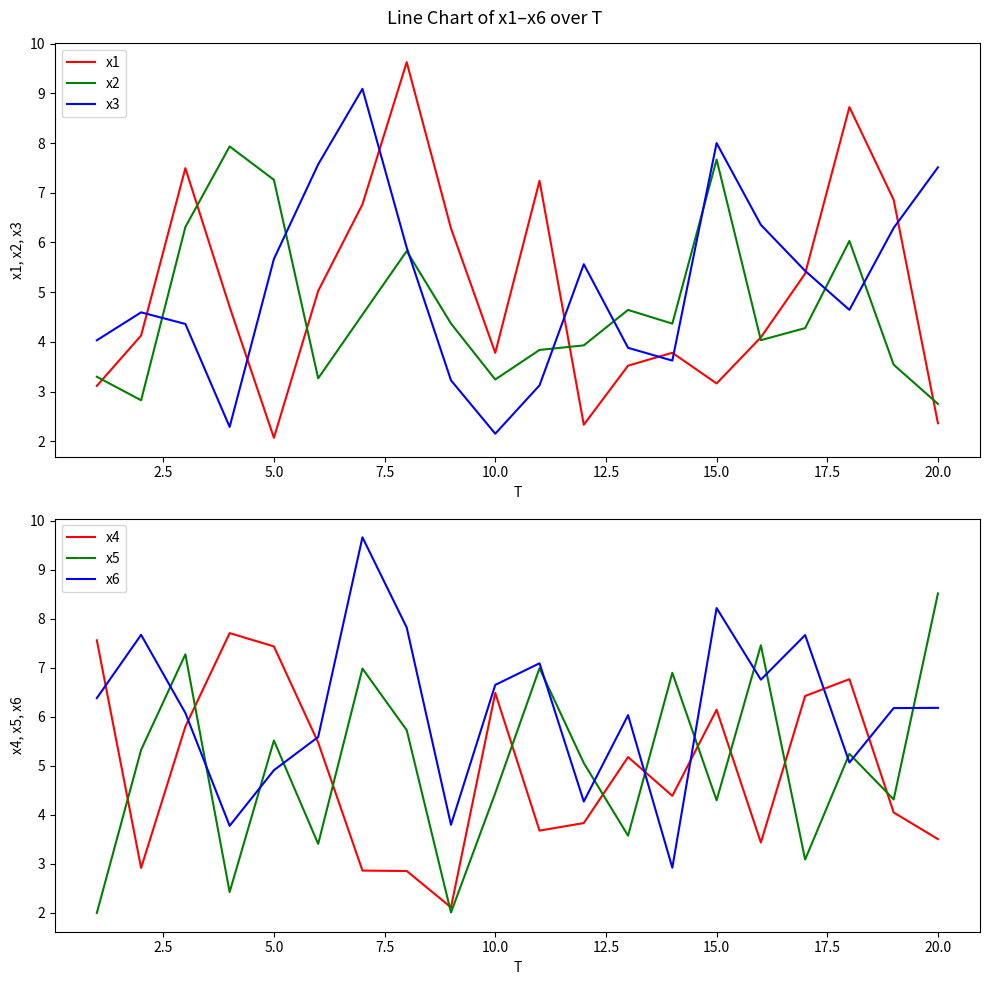

The x1 series shows 2.4 at 20.0. True or false?

True